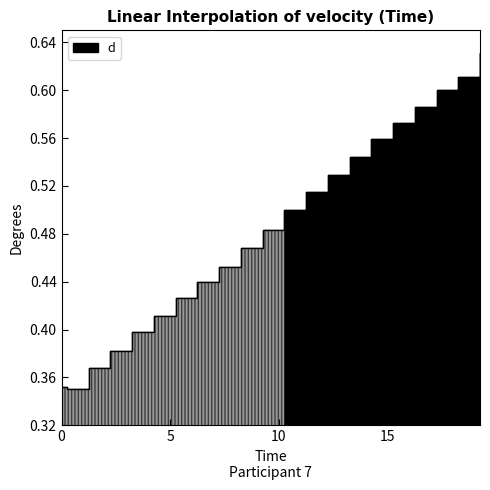

Between 7.25 and 14.25, which is larger?

14.25